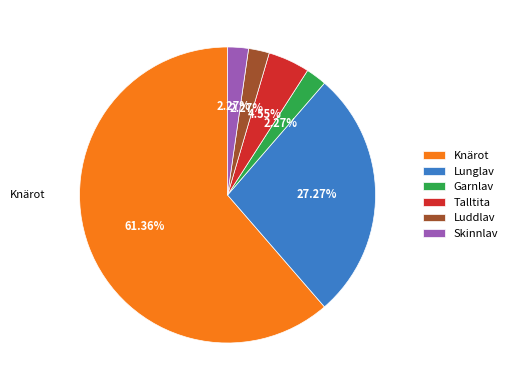

What percentage is the Knärot slice, to the nearest percent?

61%